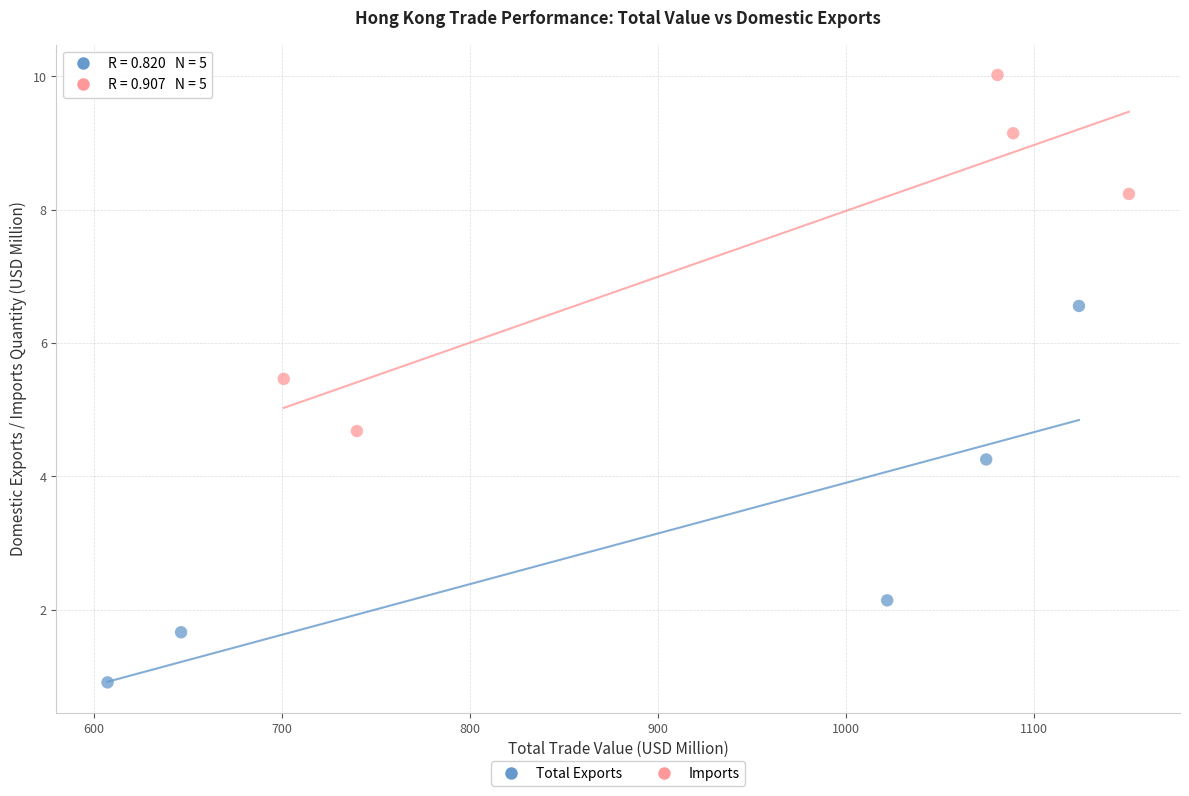

Which series contains the highest Y value?

Imports